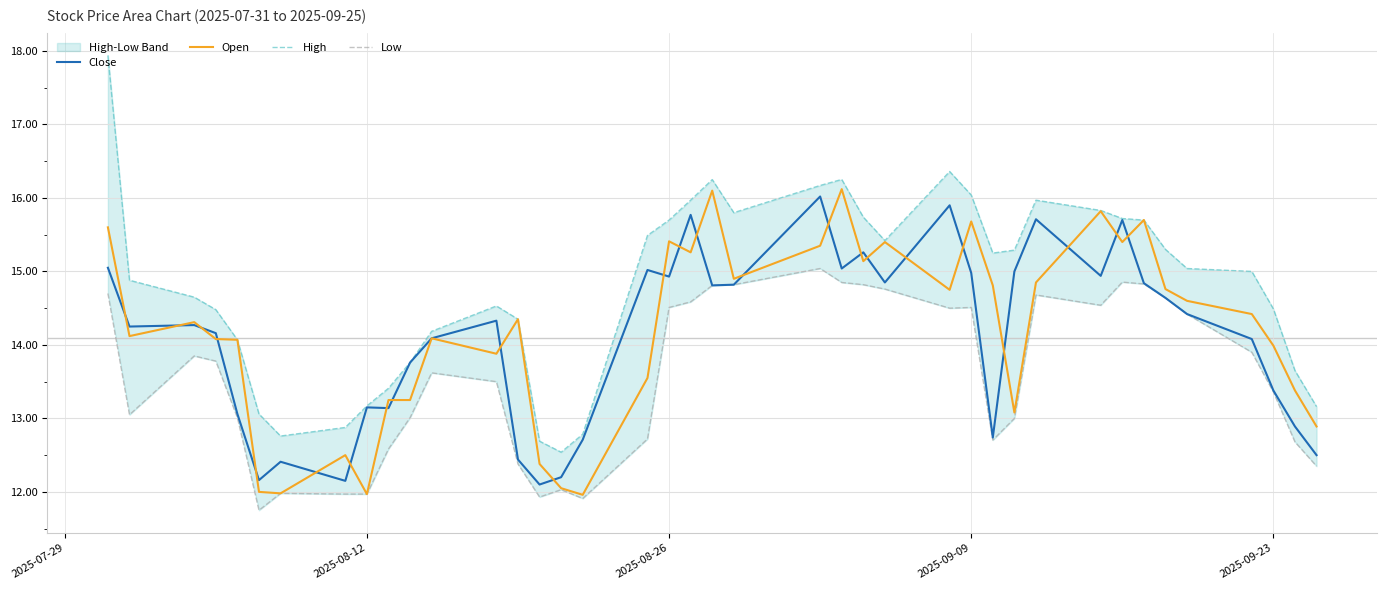

What is the minimum value for Close?

12.1